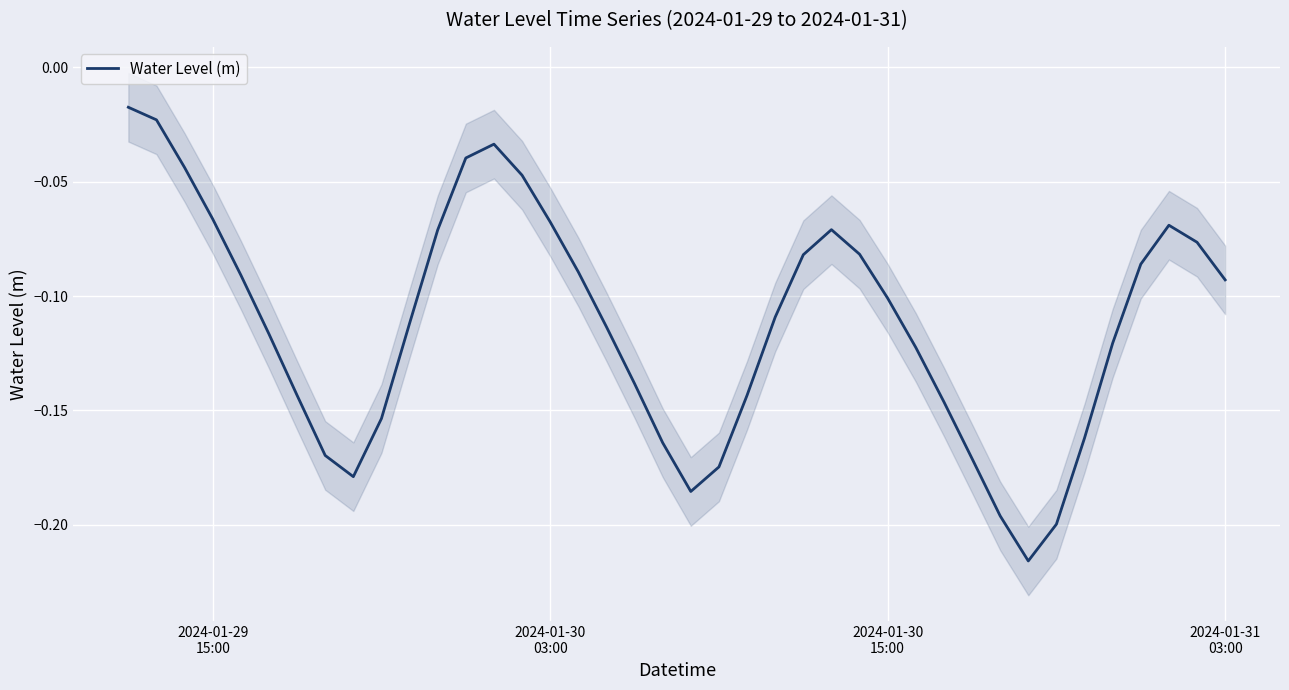

How many lines are shown in the chart?

1